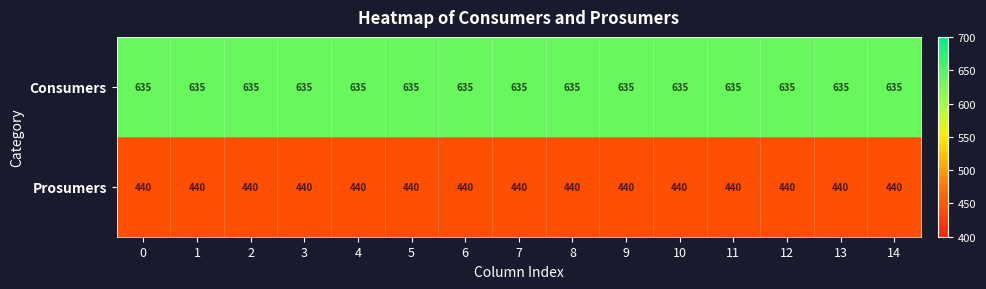

What is the greatest value displayed?

635